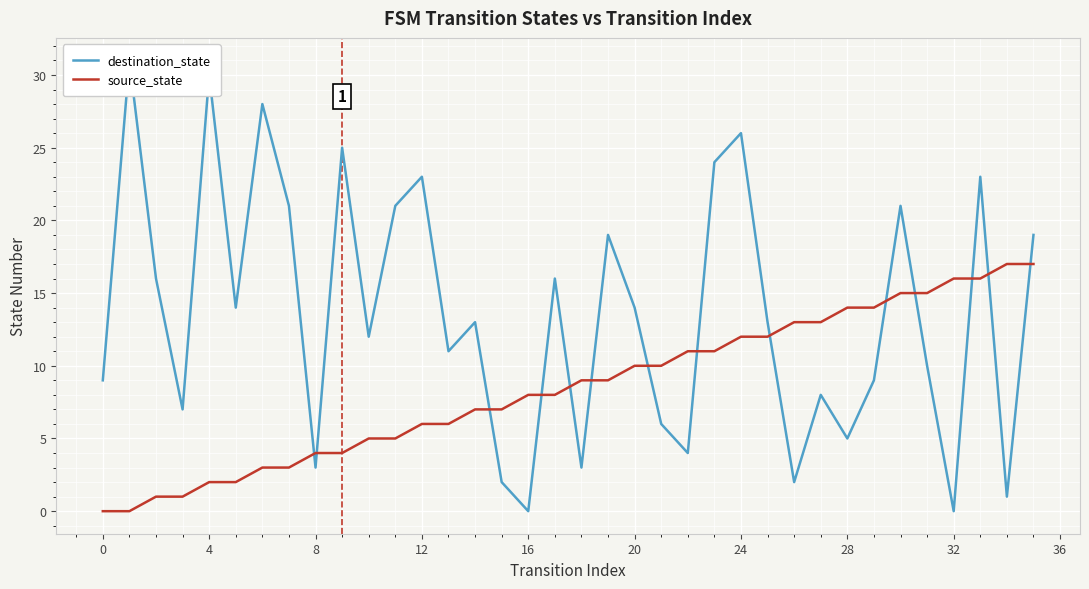

The source_state series shows 10 at 20. True or false?

True